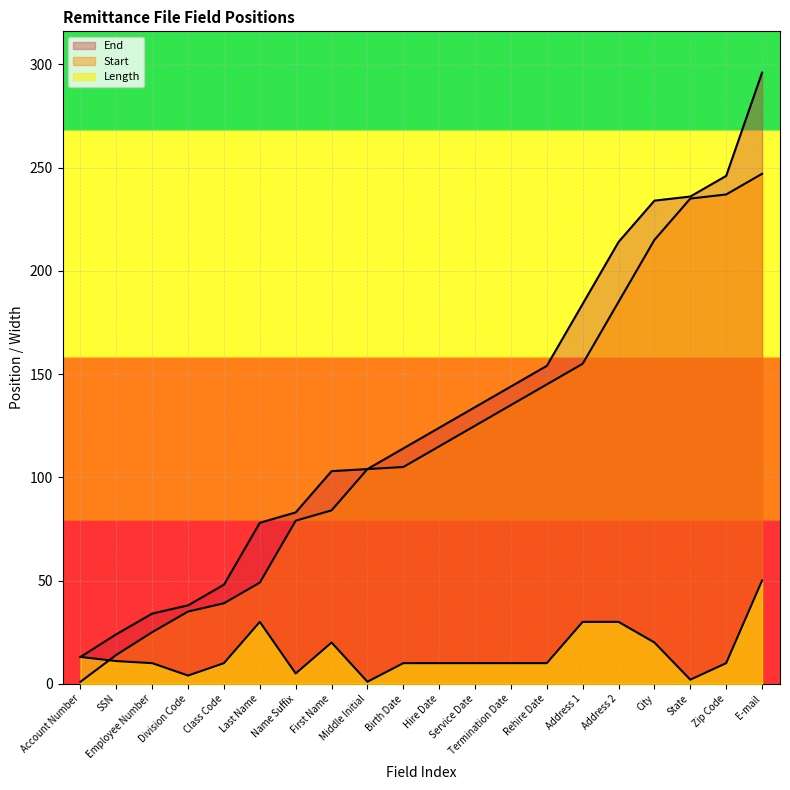

True or false: End and Length cross at least once.

False